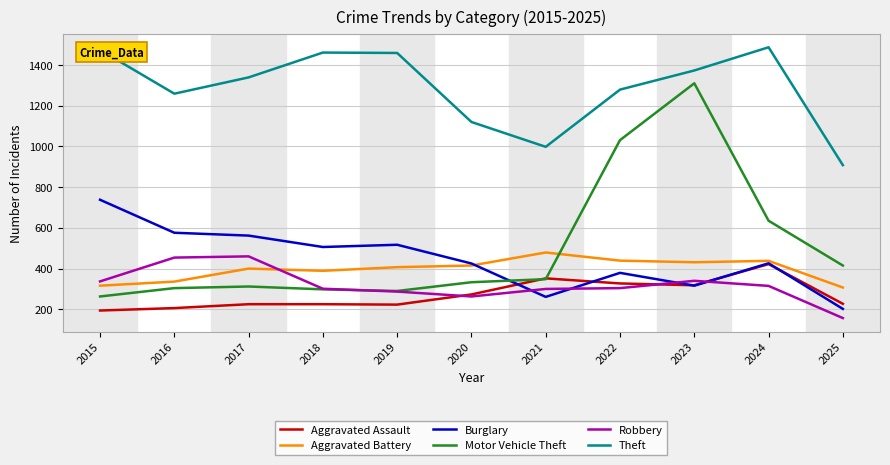

Is the value of Motor Vehicle Theft at 2015 greater than the value of Theft at 2020?

No